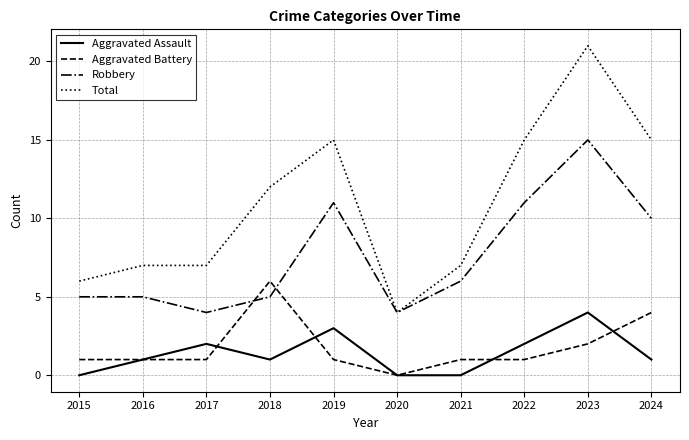

True or false: Aggravated Assault and Robbery intersect in this chart.

False